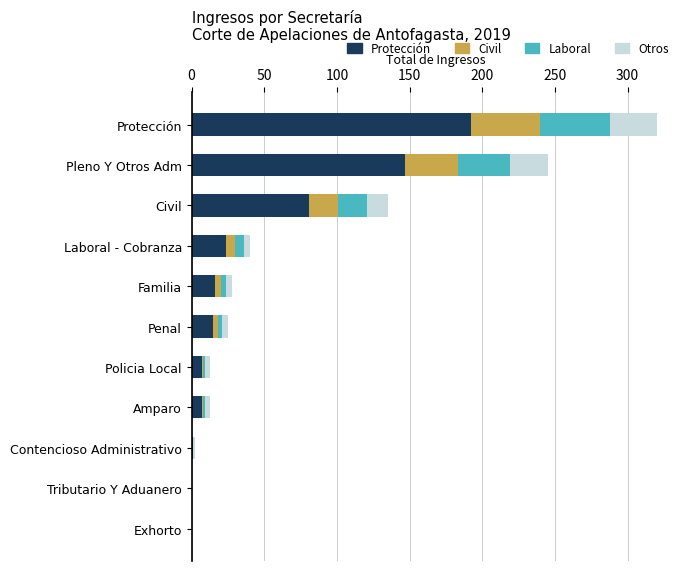

Which category has the highest value in the Protección series?

Protección